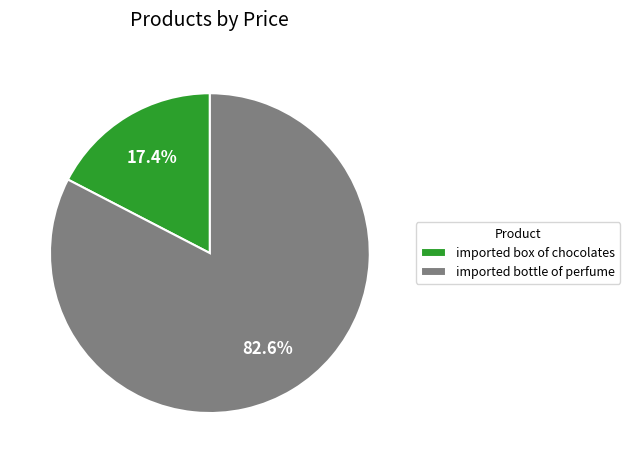

The imported bottle of perfume slice represents 69% of the pie. True or false?

False